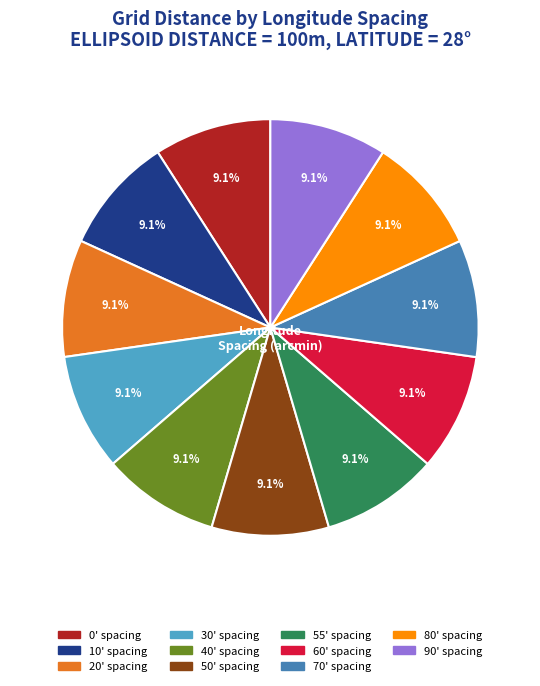

Does any single category account for the majority?

No